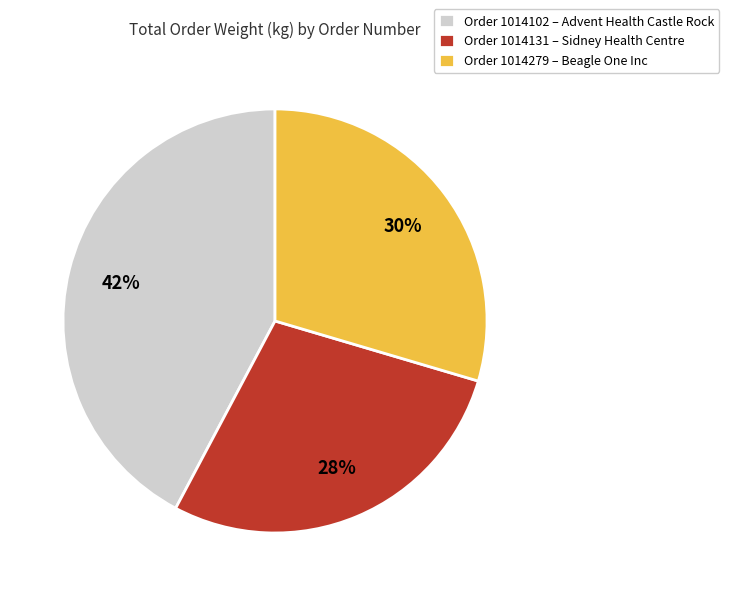

To the nearest percent, what portion does Order 1014131 – Sidney Health Centre represent?

28%